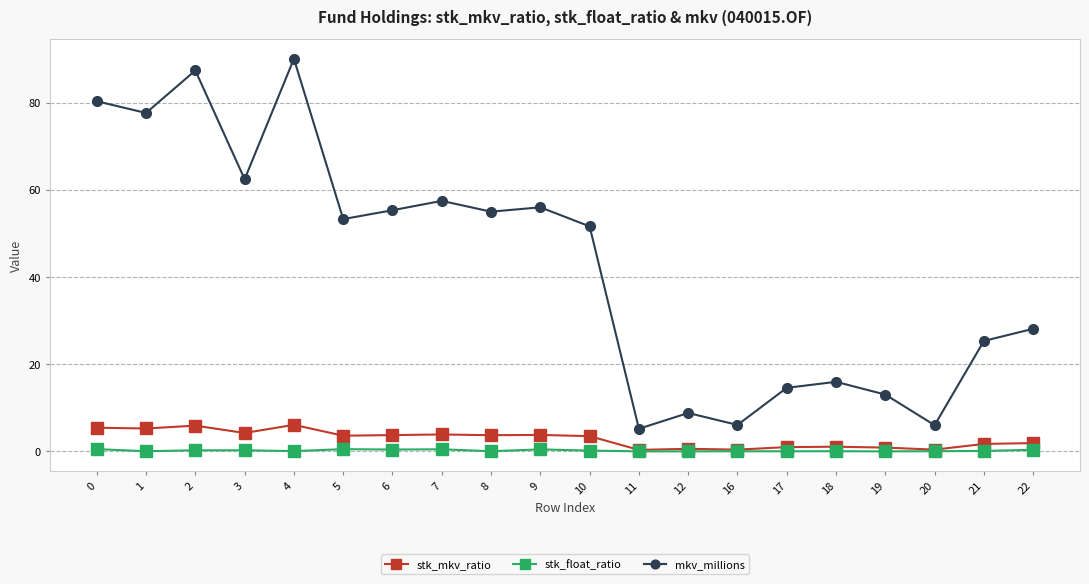

Which label corresponds to the largest value in the chart?

4